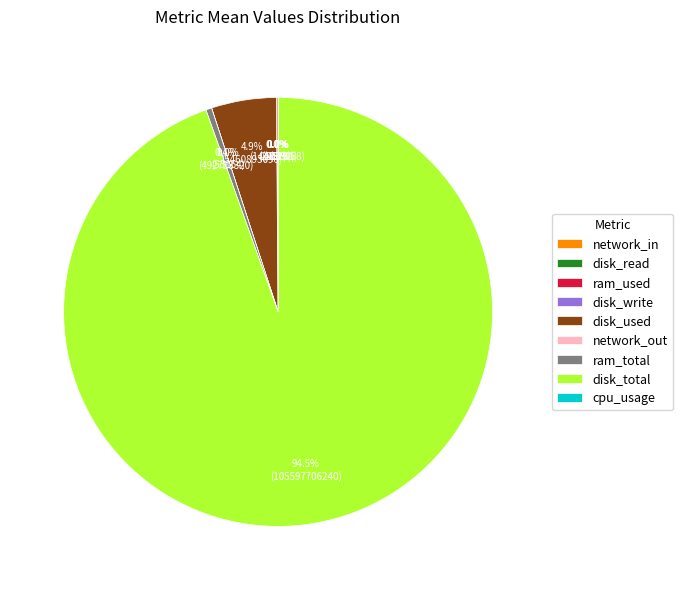

Does disk_total account for over 50% of the chart?

Yes